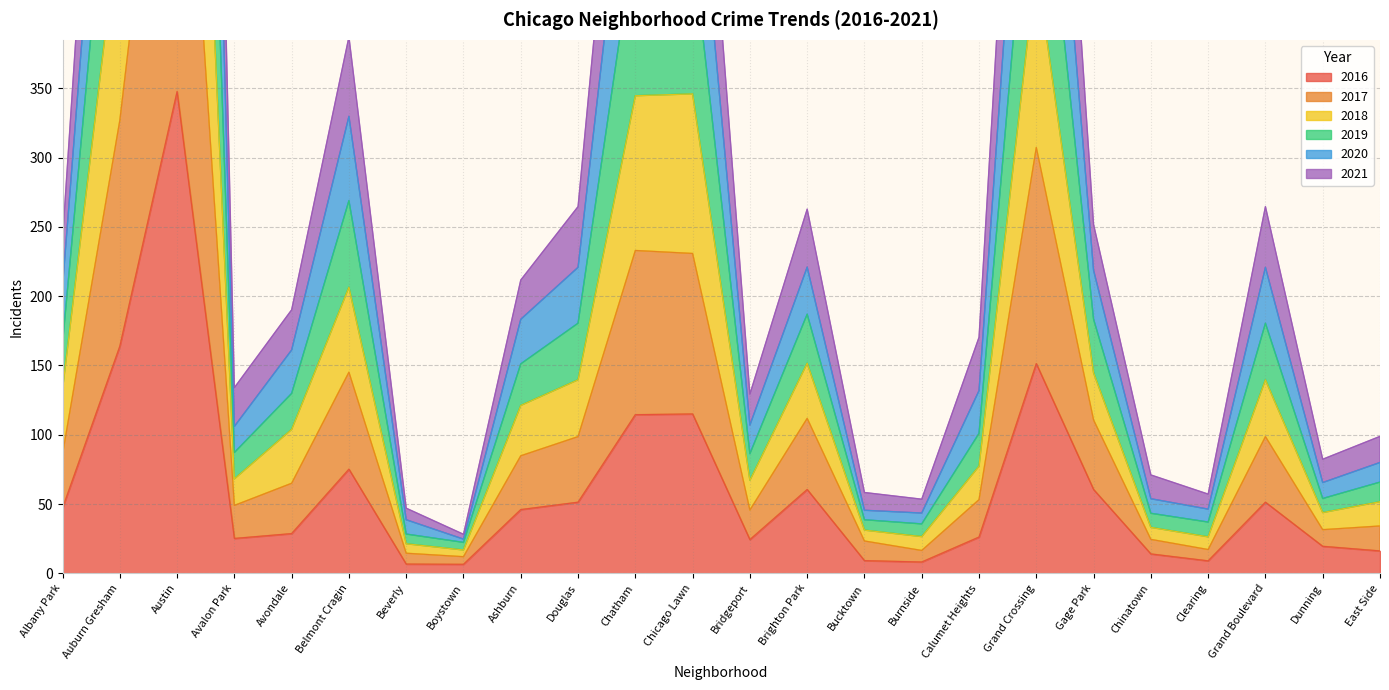

What is the label of the 4th point from the left?

Avalon Park